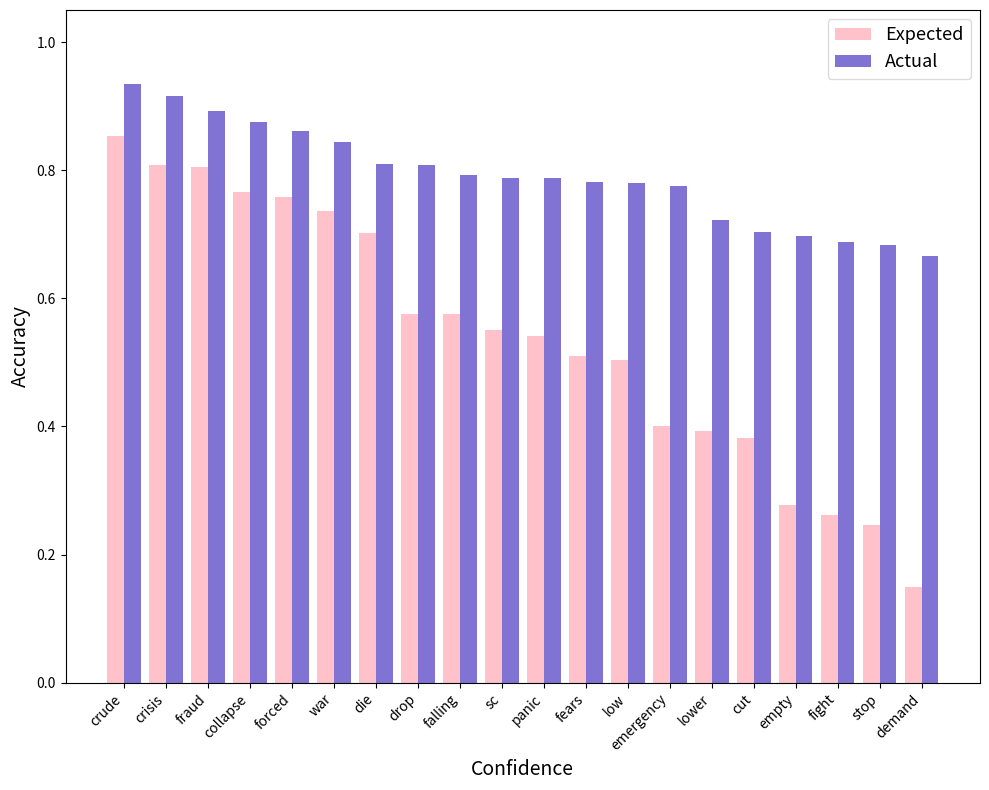

Which category has the lowest value in the Expected series?

demand